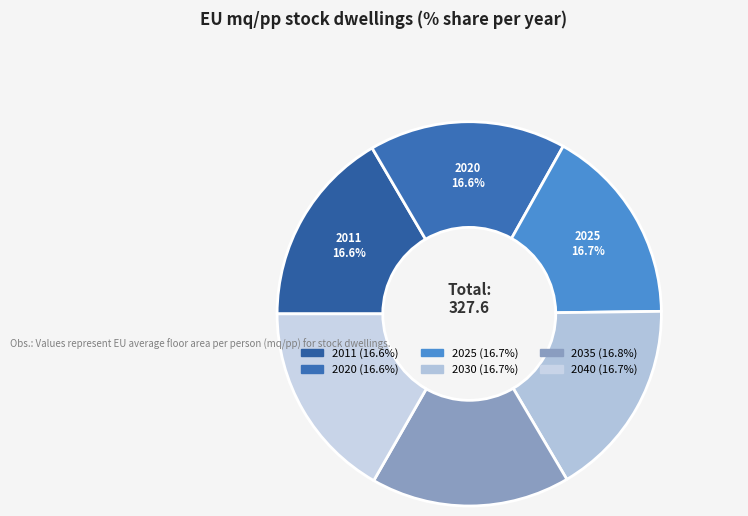

To the nearest percent, what percentage of the pie is 2030?

17%